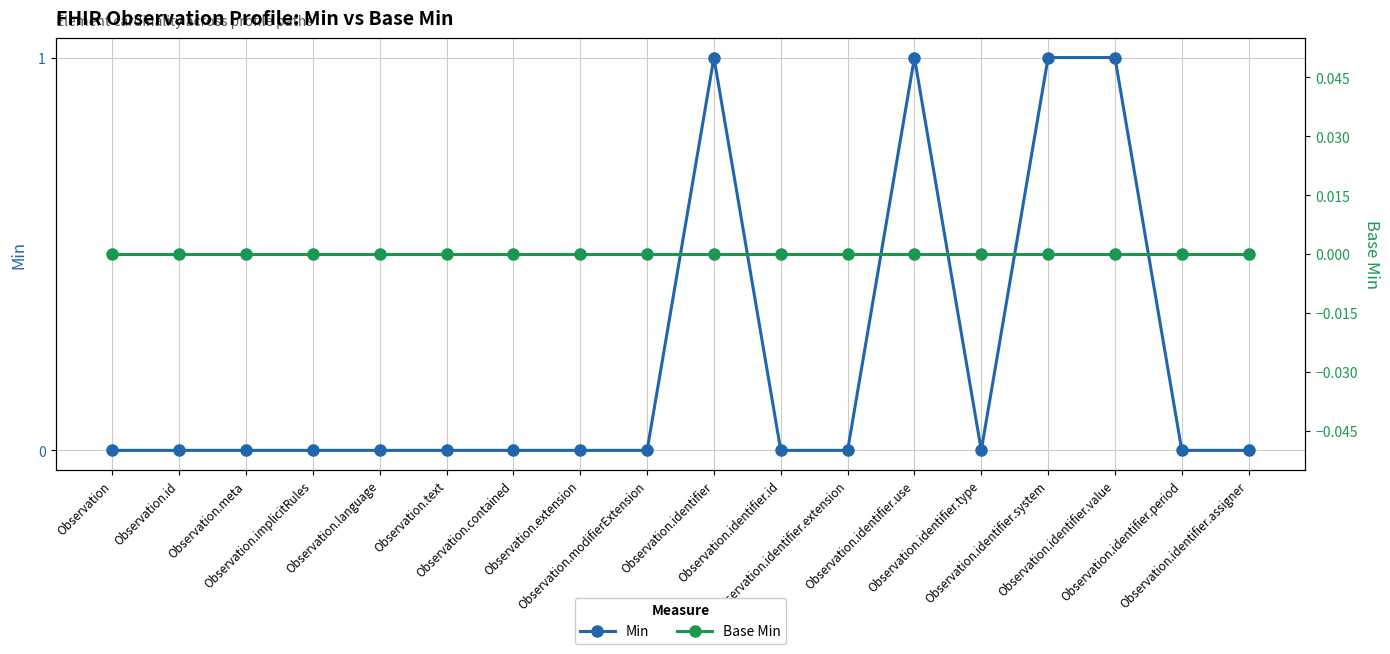

Rank the series at Observation.text from lowest to highest value.

Min, Base Min